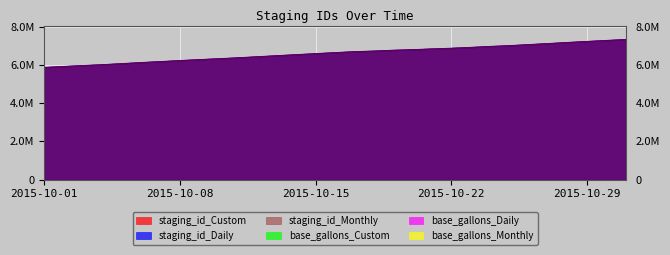

True or false: staging_id_Custom has a value of 9363814 at 2015-10-01.

False